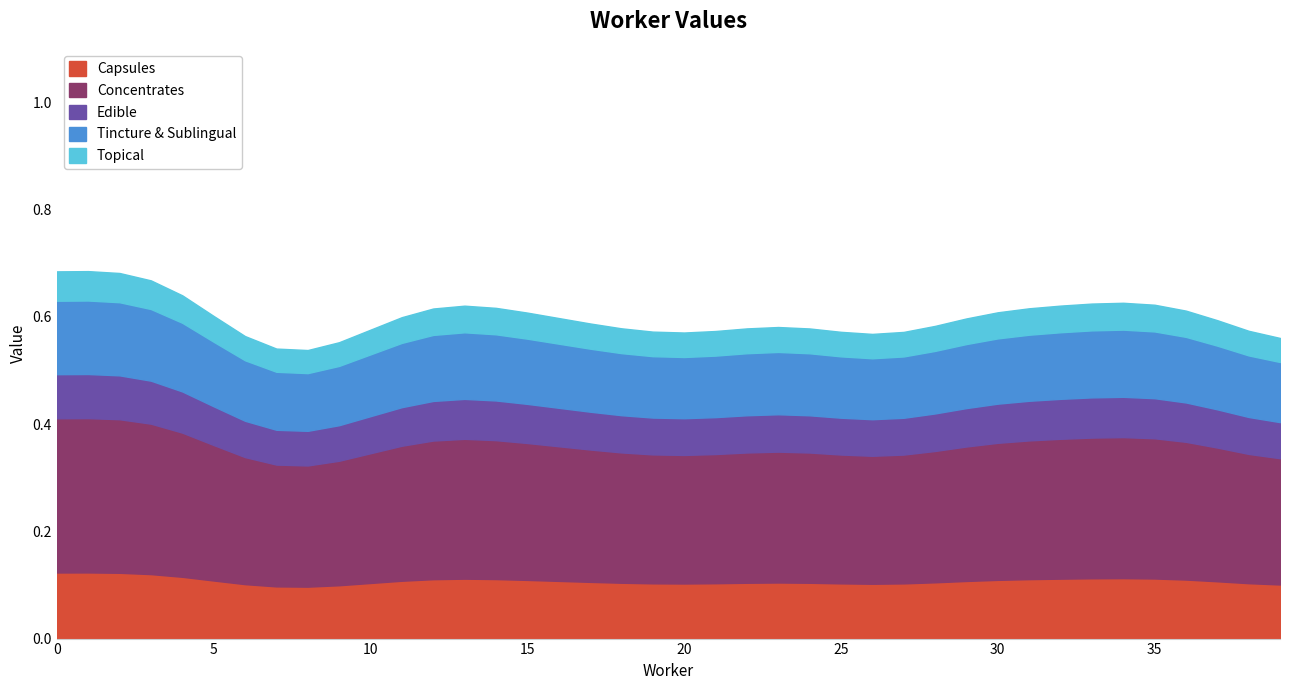

What is the sum of all values?

24.0